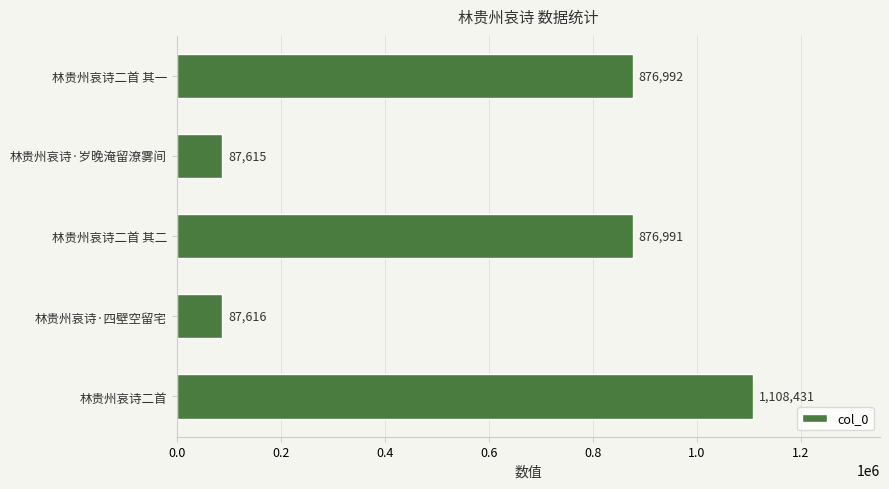

The value at 林贵州哀诗·四壁空留宅 is 87616. True or false?

True